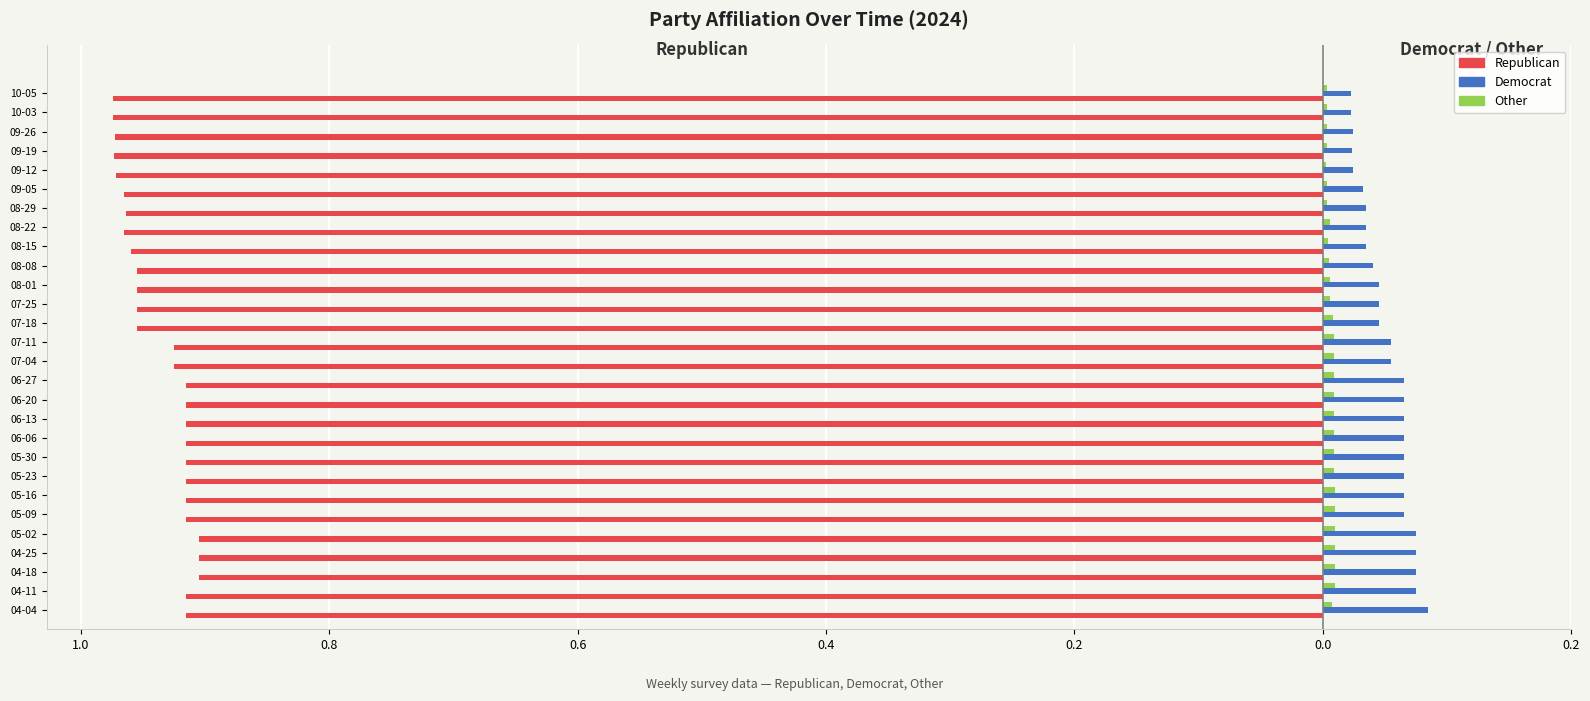

Count the Other values in the range 0 to 1.

28